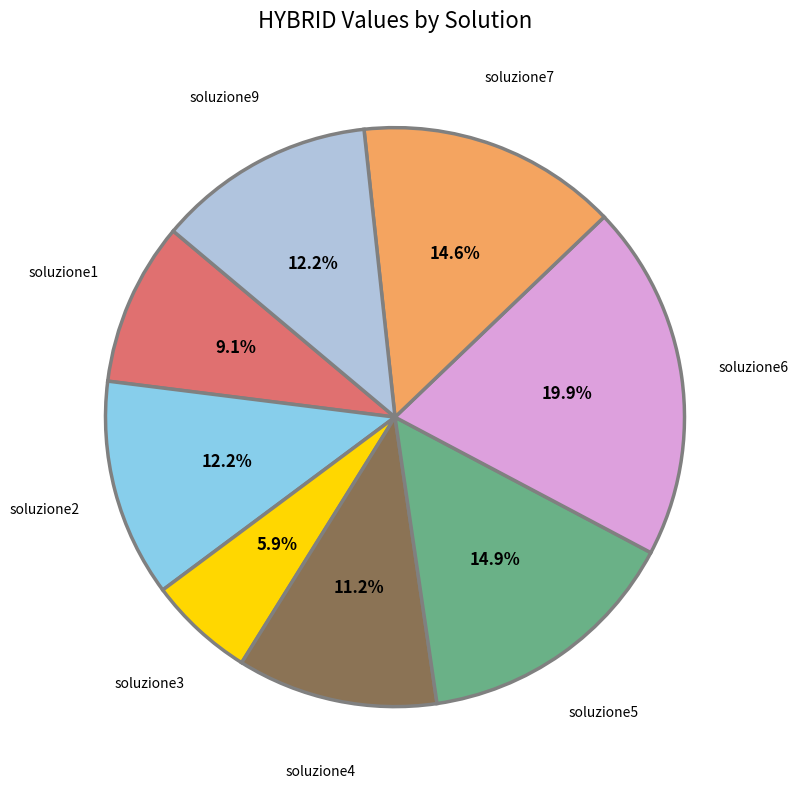

Combined, what portion of the pie is soluzione7 and soluzione3?

20.5%